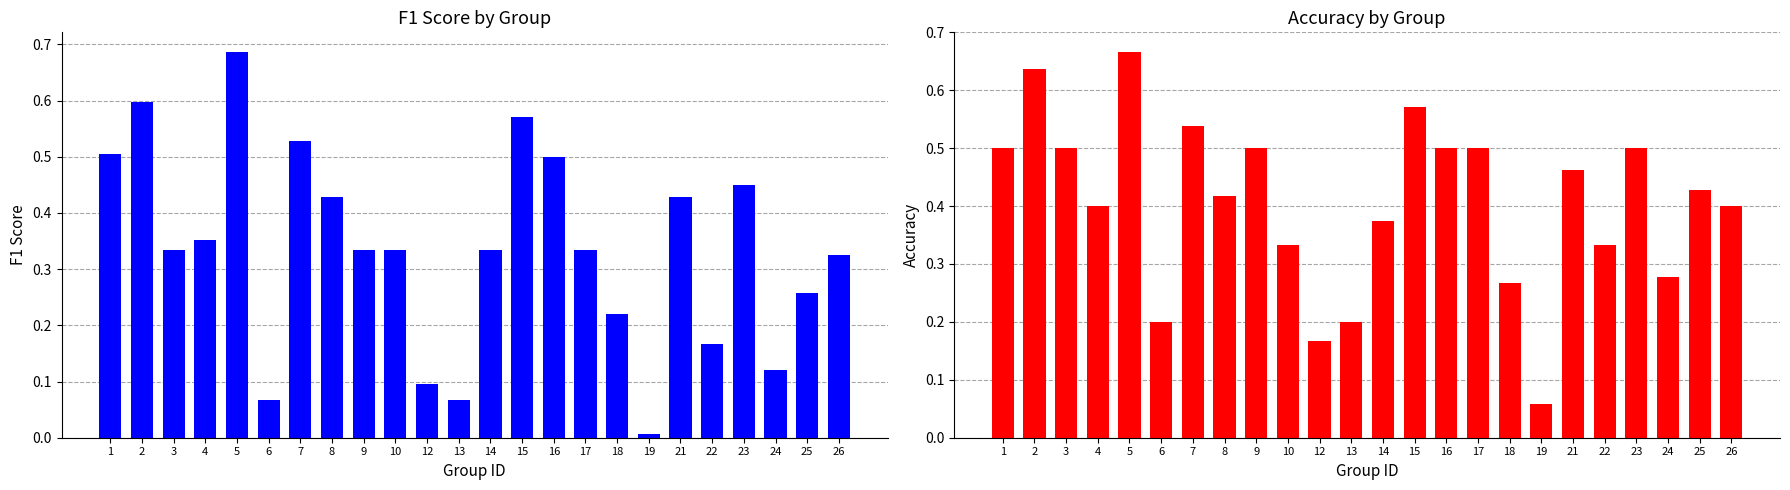

Which category has the lowest value in the f1 series?

19